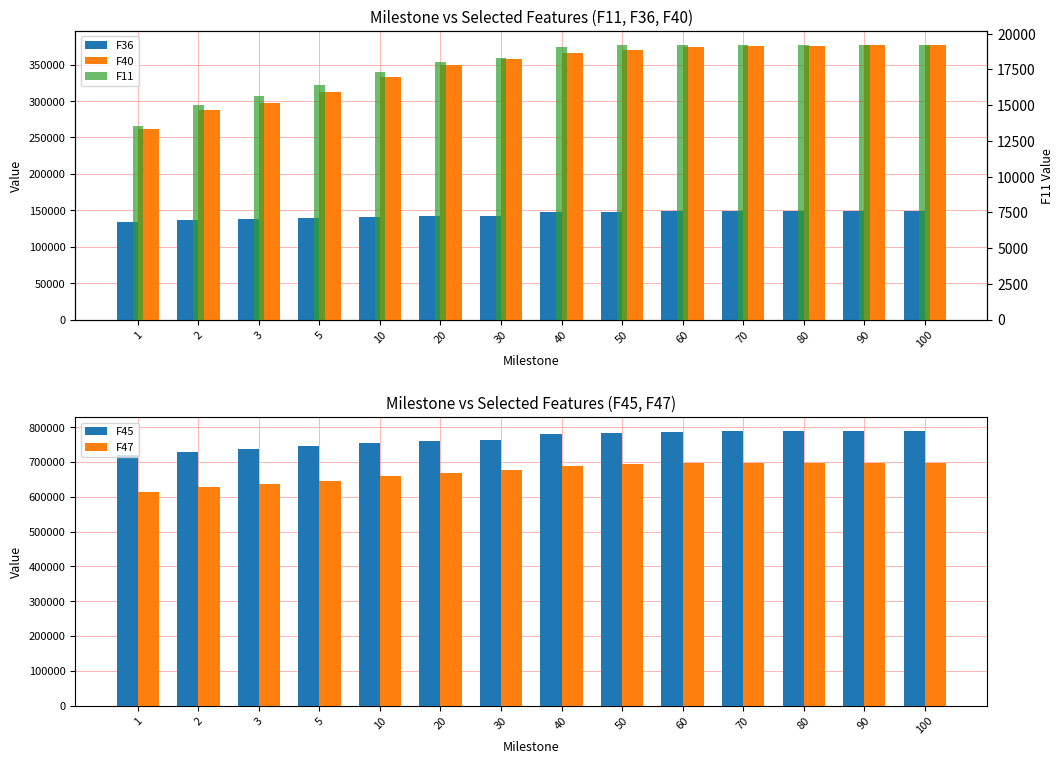

List the labels in order of F11 value, largest first.

90, 70, 100, 80, 60, 50, 40, 30, 20, 10, 5, 3, 2, 1